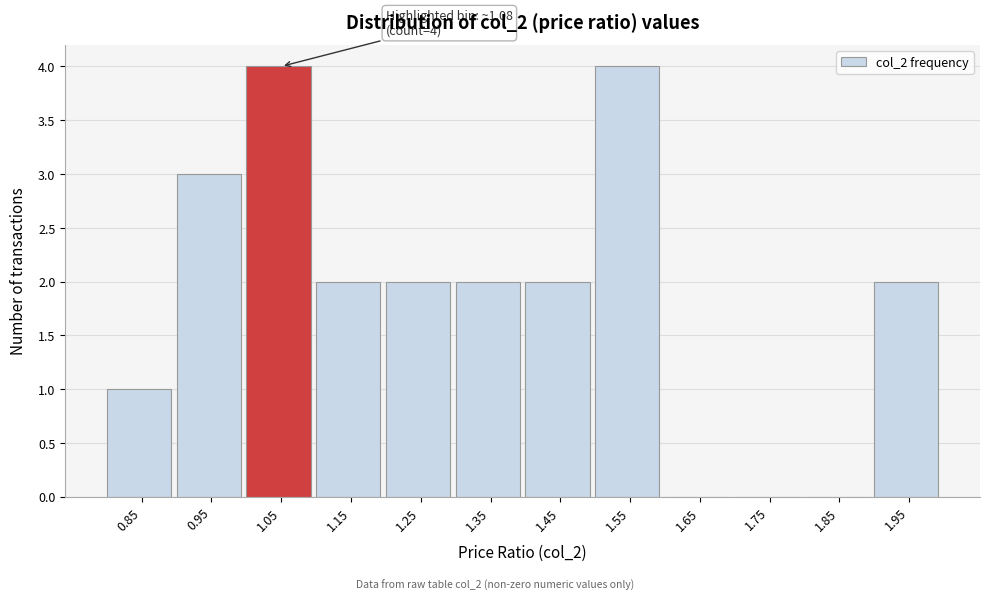

Reading right to left, transcribe all the data shown in this chart.

1.95=2	1.85=0	1.75=0	1.65=0	1.55=4	1.45=2	1.35=2	1.25=2	1.15=2	1.05=4	0.95=3	0.85=1